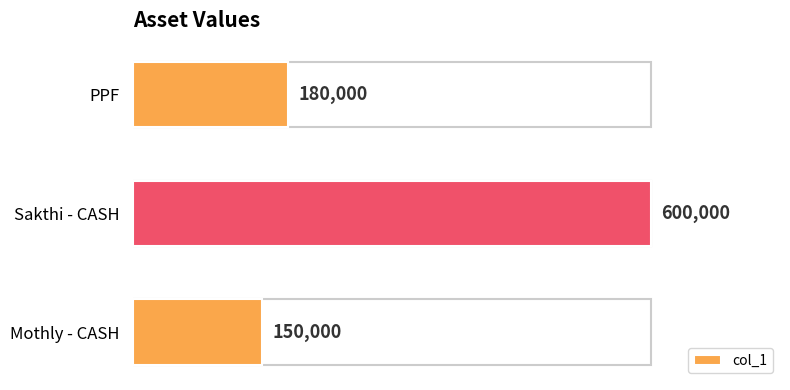

Reading bottom to top, extract all data points from this chart.

Mothly - CASH=150000	Sakthi - CASH=600000	PPF=180000